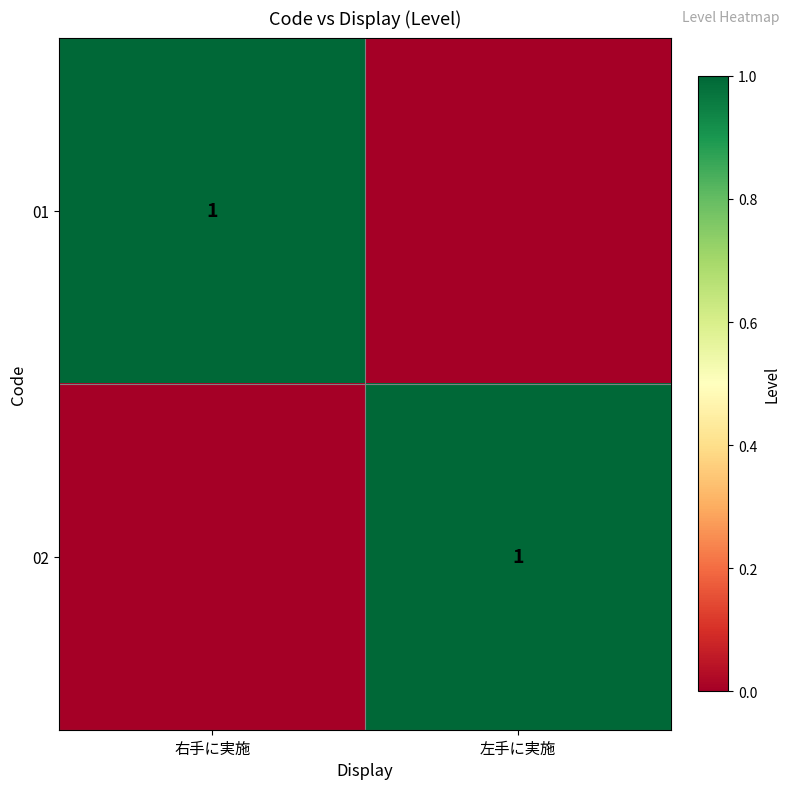

True or false: 02 has a value of 1 at 左手に実施.

True